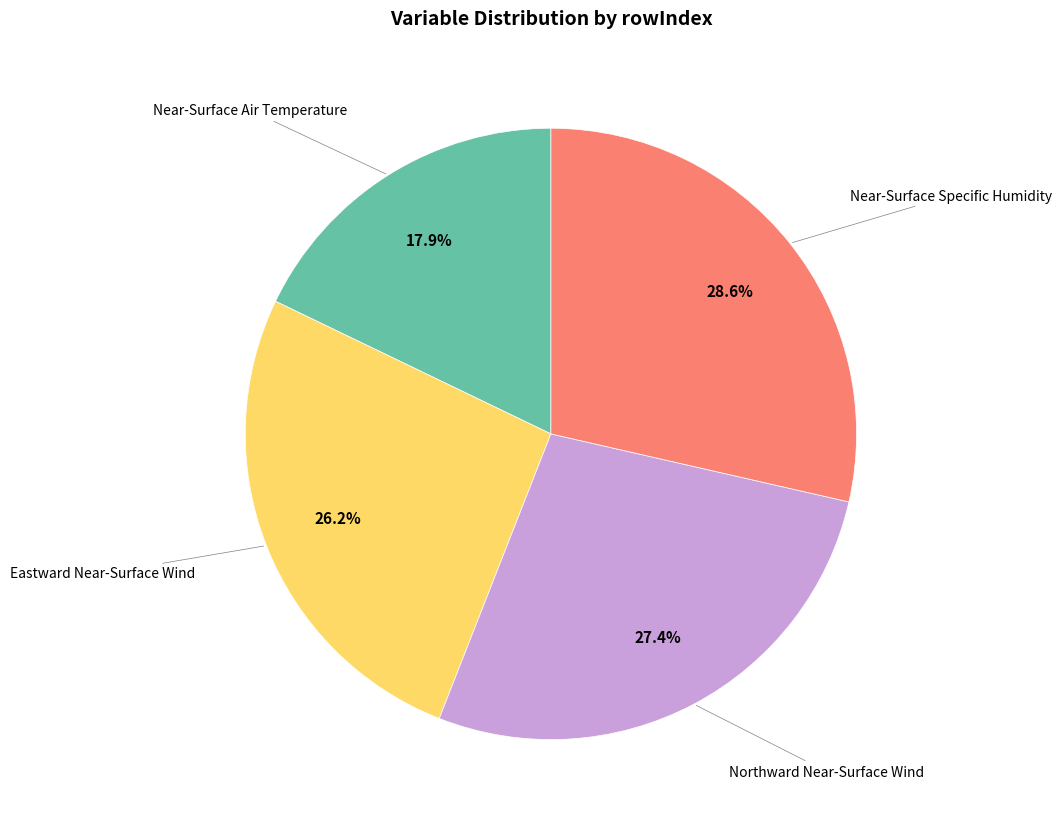

Does any single category account for the majority?

No